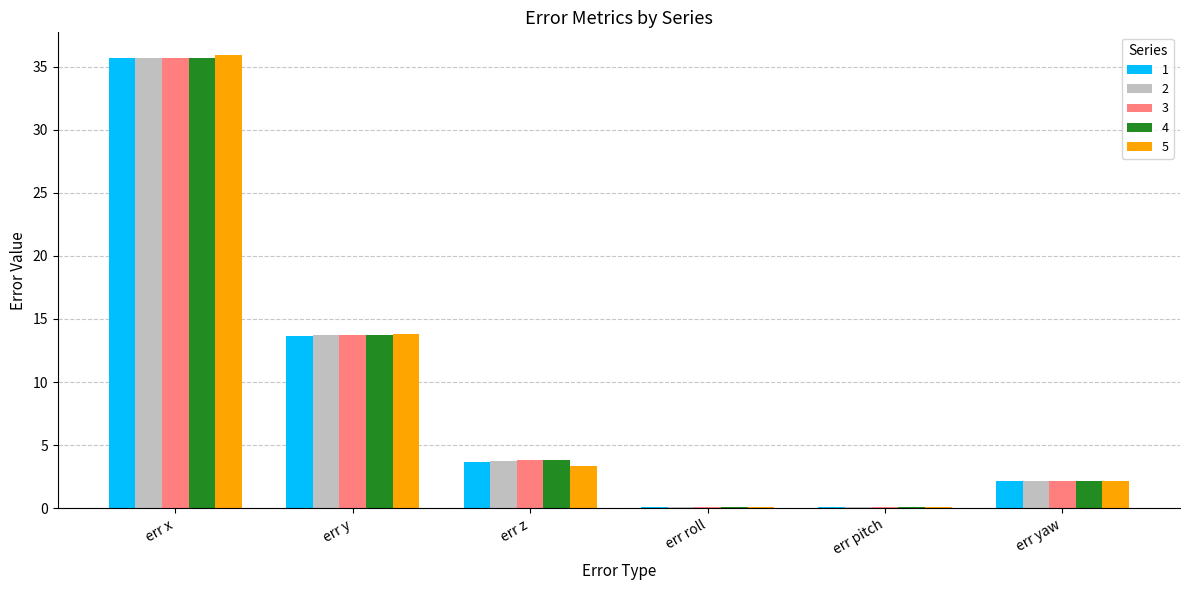

The 3 series shows 13.7 at err y. True or false?

True